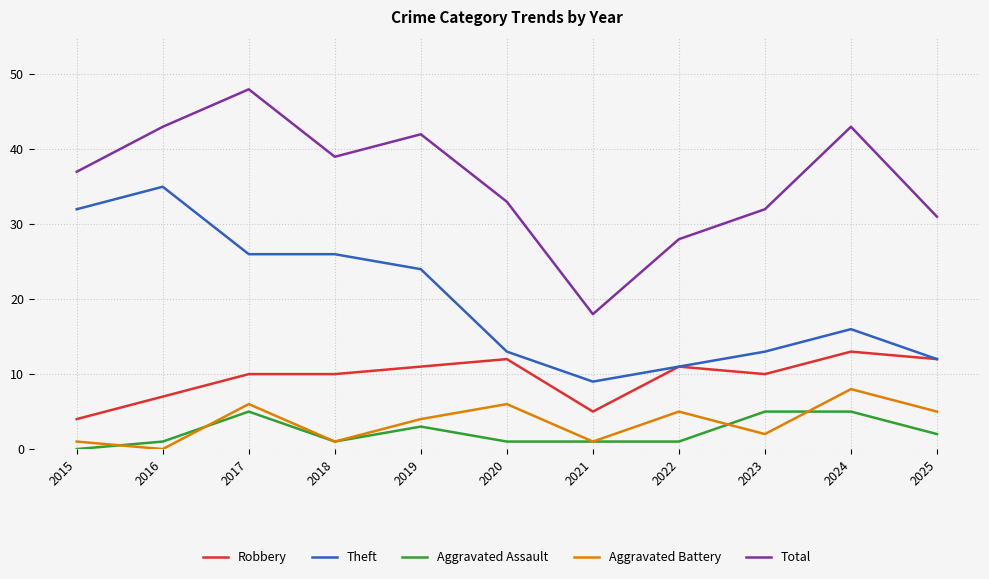

True or false: Theft and Total cross at least once.

False